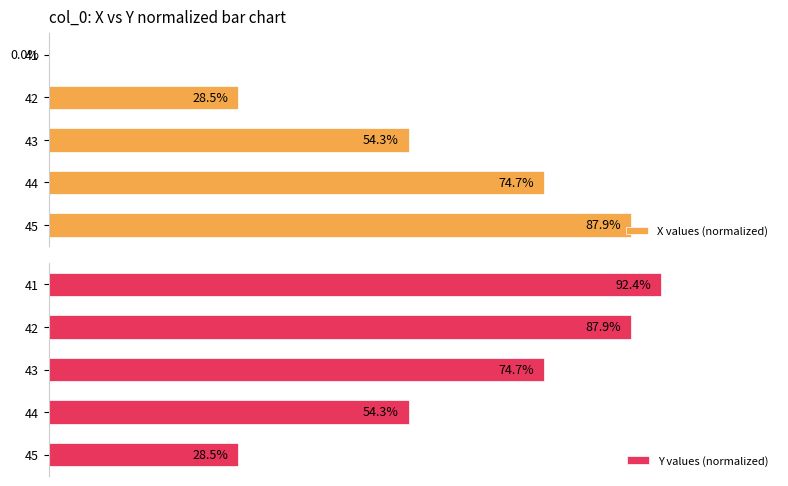

Reading left to right, transcribe all the data shown in this chart.

X values (normalized): 0.0	28.5	54.3	74.7	87.9
Y values (normalized): 92.4	87.9	74.7	54.3	28.5